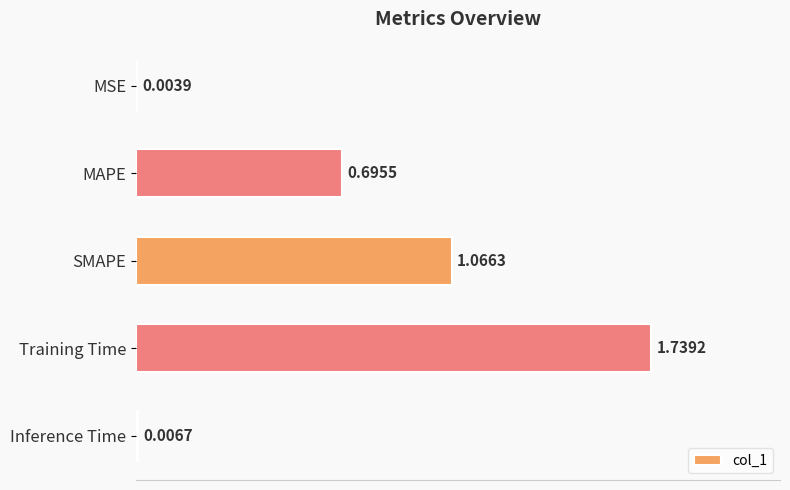

What is the sum of the values at MAPE and Training Time?

2.4